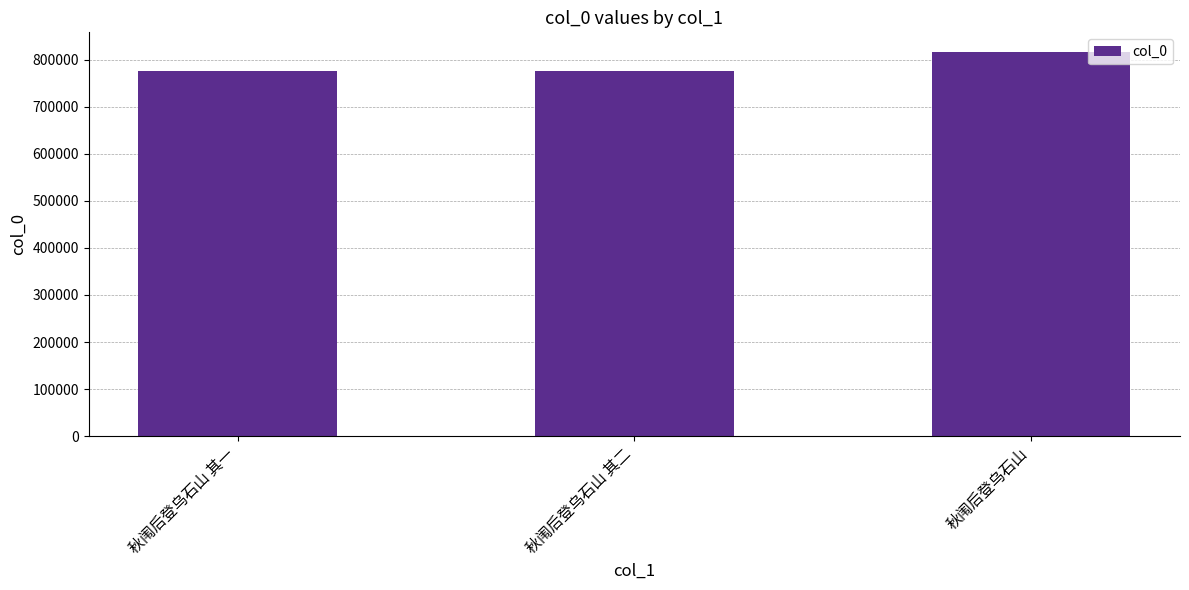

True or false: the data shows 774630 at 秋闱后登乌石山 其二.

True